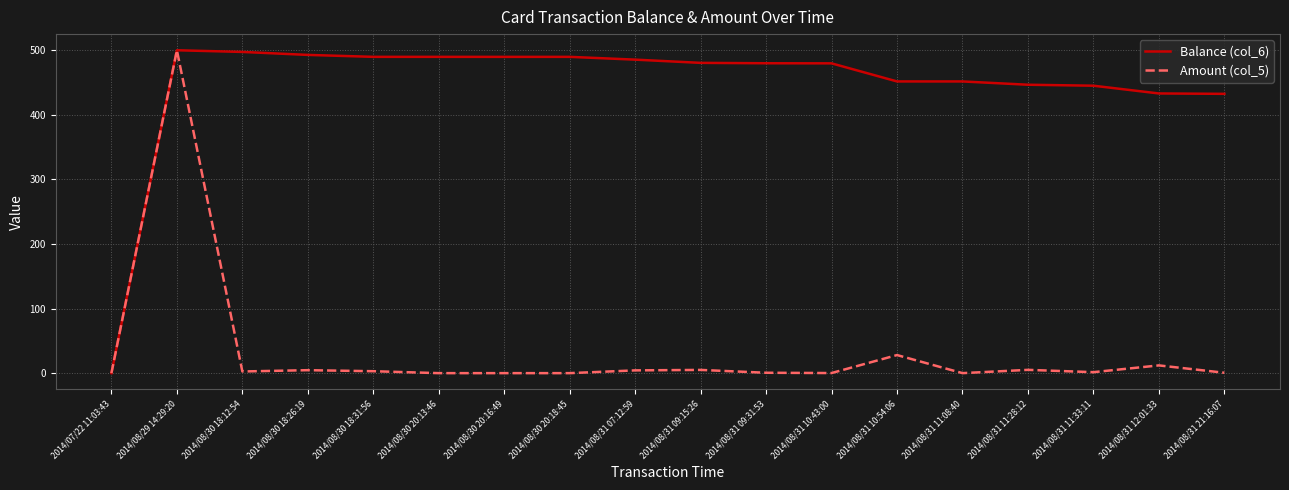

What is the total value across all series at 2014/08/31 12:01:33?

445.1